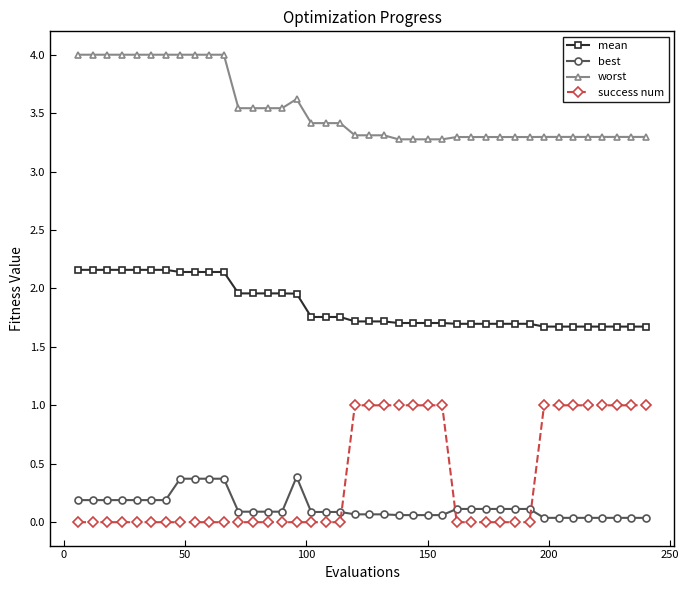

What is the value of the worst point at the 18th from the left?

3.4